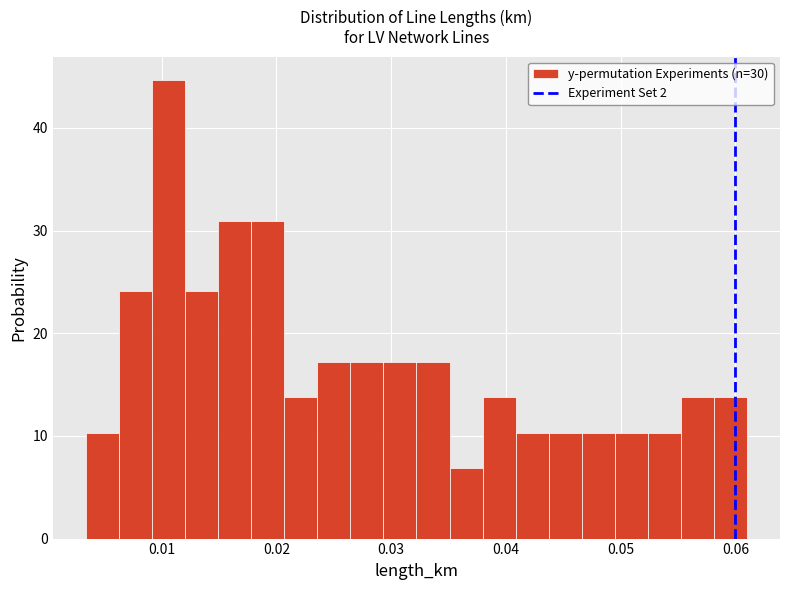

Around what value on the x-axis is the tallest bar? Give the approximate position of its centre, as read against the axis.

0.011